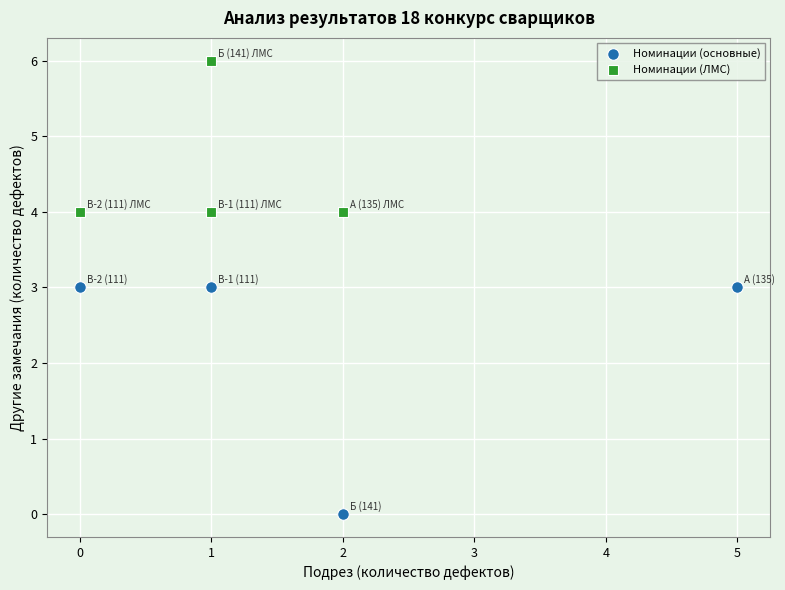

What are all the series names shown in the legend?

Номинации (основные), Номинации (ЛМС)